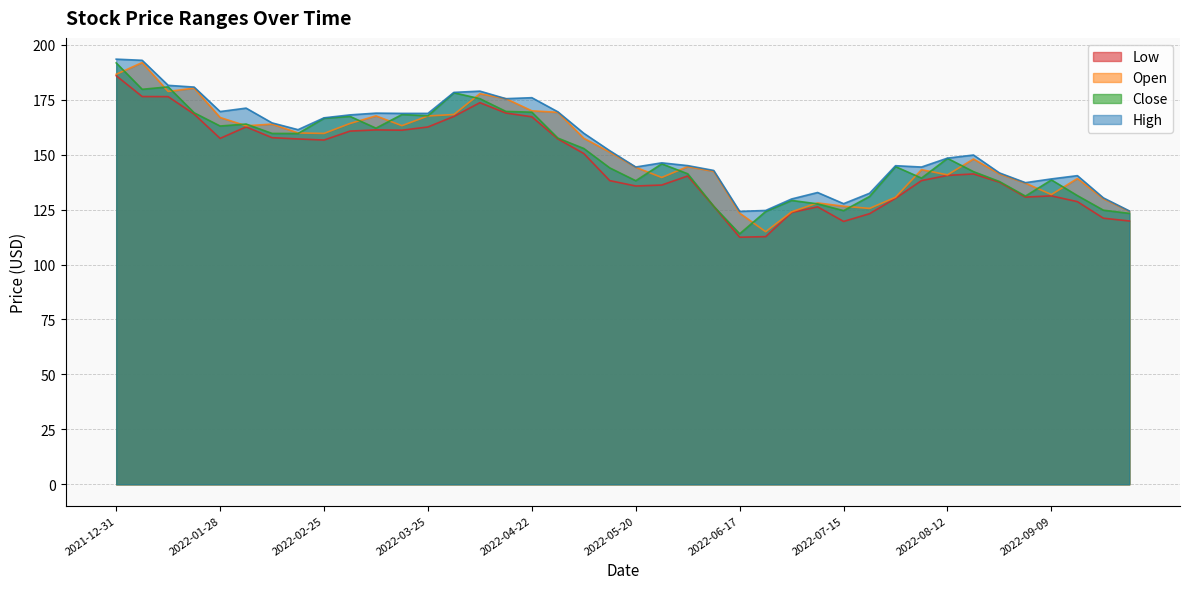

Which label corresponds to the largest value in the chart?

2021-12-31